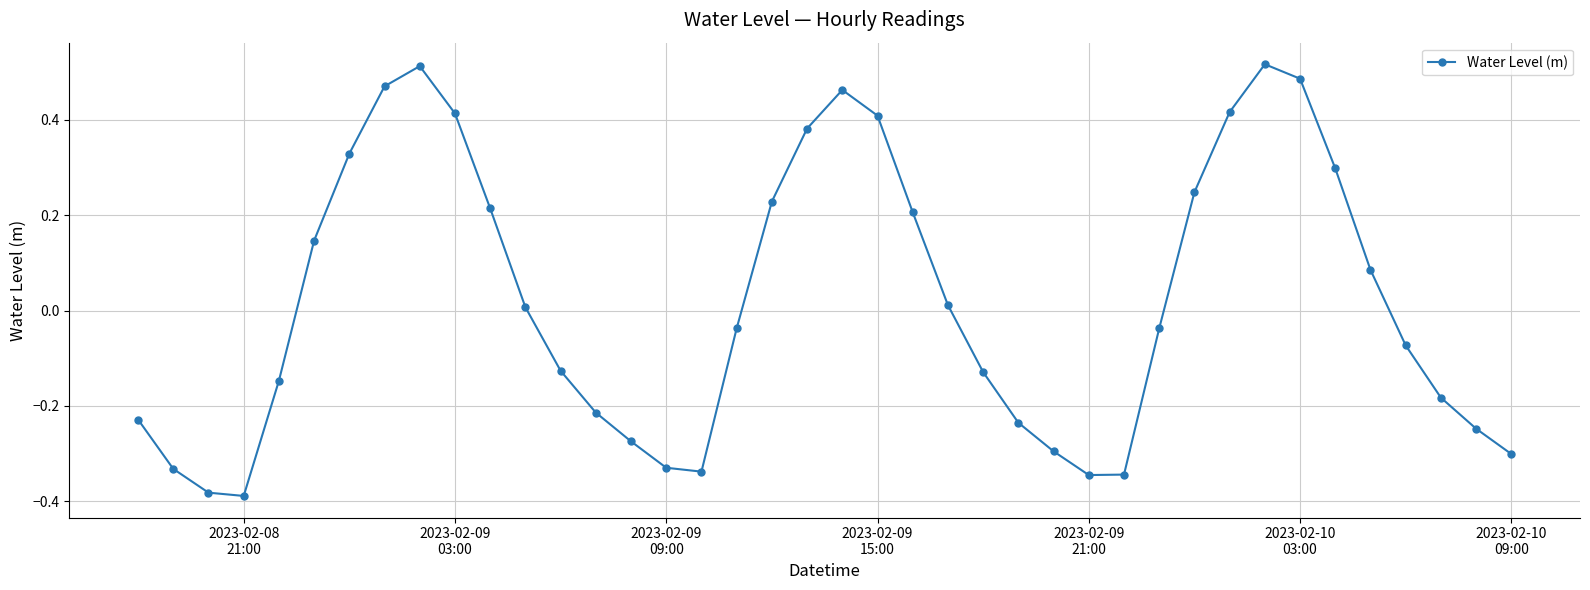

How many points are lower than both their immediate neighbors (excluding endpoints)?

3